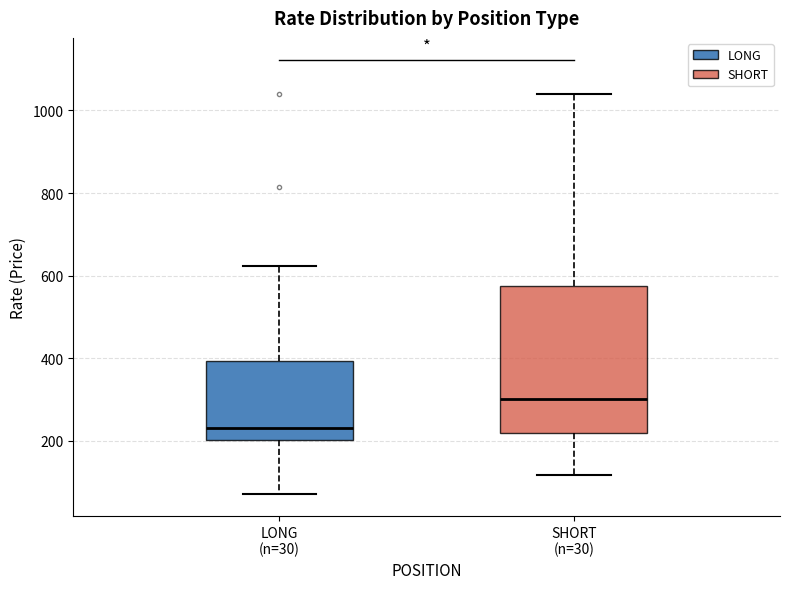

Where is the lower edge of the box for LONG (n=30) on the y-axis? The values are not printed on the chart, so give them approximately, as read against the axis.

200